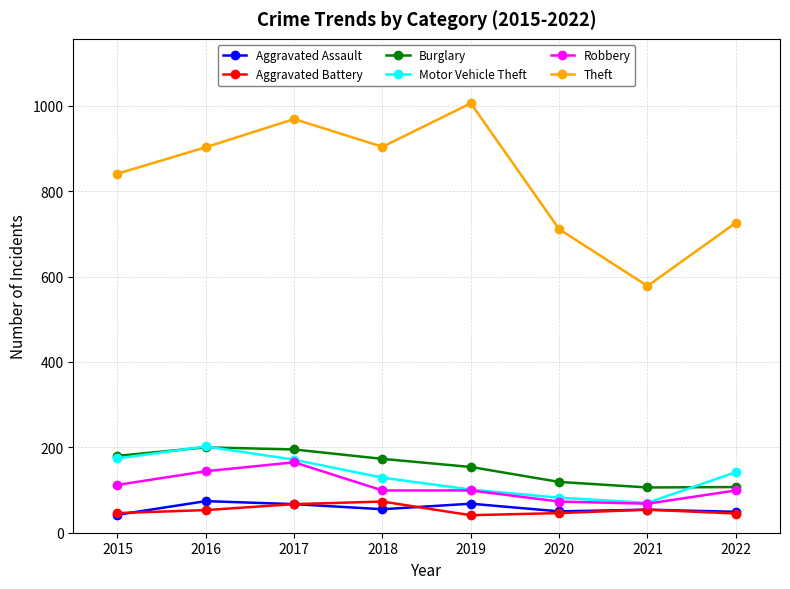

At which category does Aggravated Assault reach its first local valley?

2018